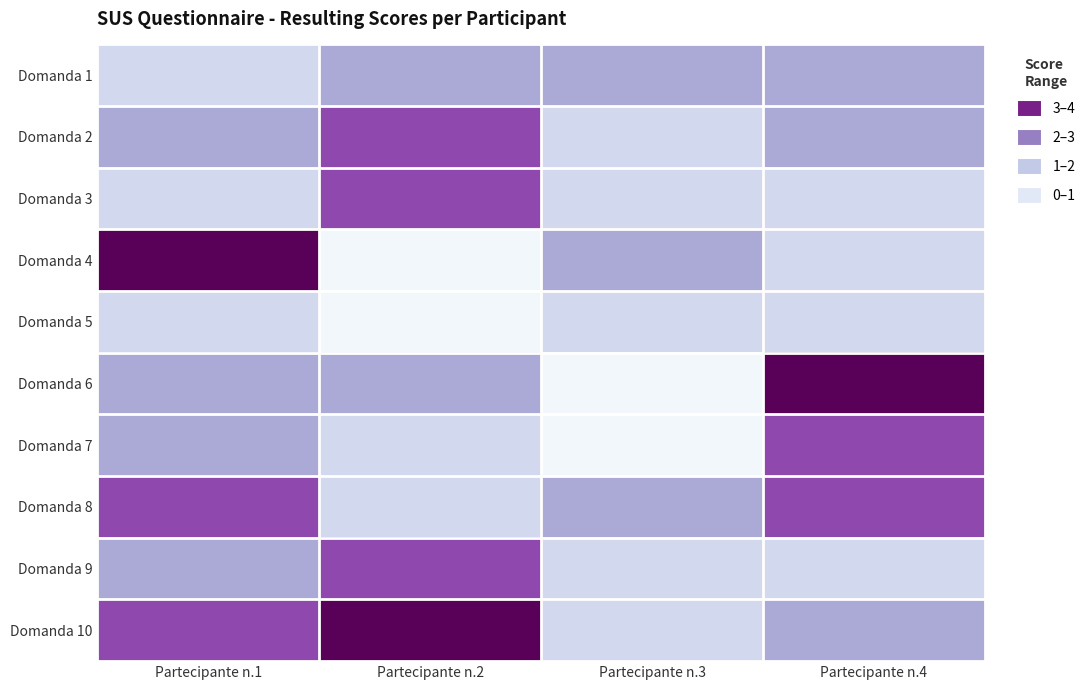

Reading left to right, list all the values displayed in this chart.

Domanda 1: Partecipante n.1=1	Partecipante n.2=2	Partecipante n.3=2	Partecipante n.4=2
Domanda 2: Partecipante n.1=2	Partecipante n.2=3	Partecipante n.3=1	Partecipante n.4=2
Domanda 3: Partecipante n.1=1	Partecipante n.2=3	Partecipante n.3=1	Partecipante n.4=1
Domanda 4: Partecipante n.1=4	Partecipante n.2=0	Partecipante n.3=2	Partecipante n.4=1
Domanda 5: Partecipante n.1=1	Partecipante n.2=0	Partecipante n.3=1	Partecipante n.4=1
Domanda 6: Partecipante n.1=2	Partecipante n.2=2	Partecipante n.3=0	Partecipante n.4=4
Domanda 7: Partecipante n.1=2	Partecipante n.2=1	Partecipante n.3=0	Partecipante n.4=3
Domanda 8: Partecipante n.1=3	Partecipante n.2=1	Partecipante n.3=2	Partecipante n.4=3
Domanda 9: Partecipante n.1=2	Partecipante n.2=3	Partecipante n.3=1	Partecipante n.4=1
Domanda 10: Partecipante n.1=3	Partecipante n.2=4	Partecipante n.3=1	Partecipante n.4=2